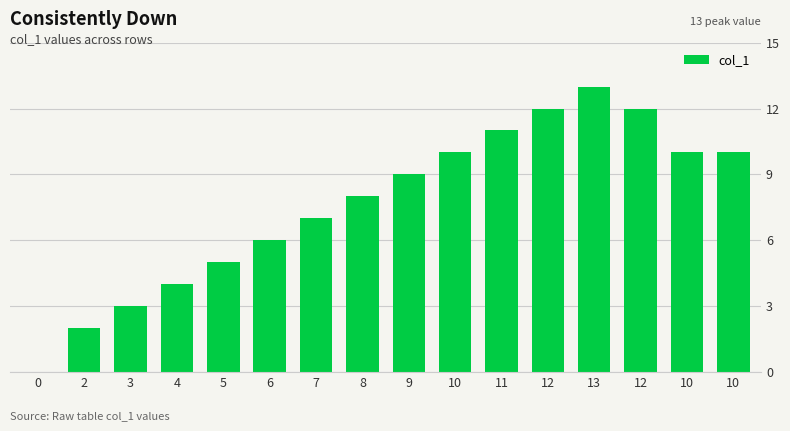

What value does the data have at 10, to the nearest 10?

10